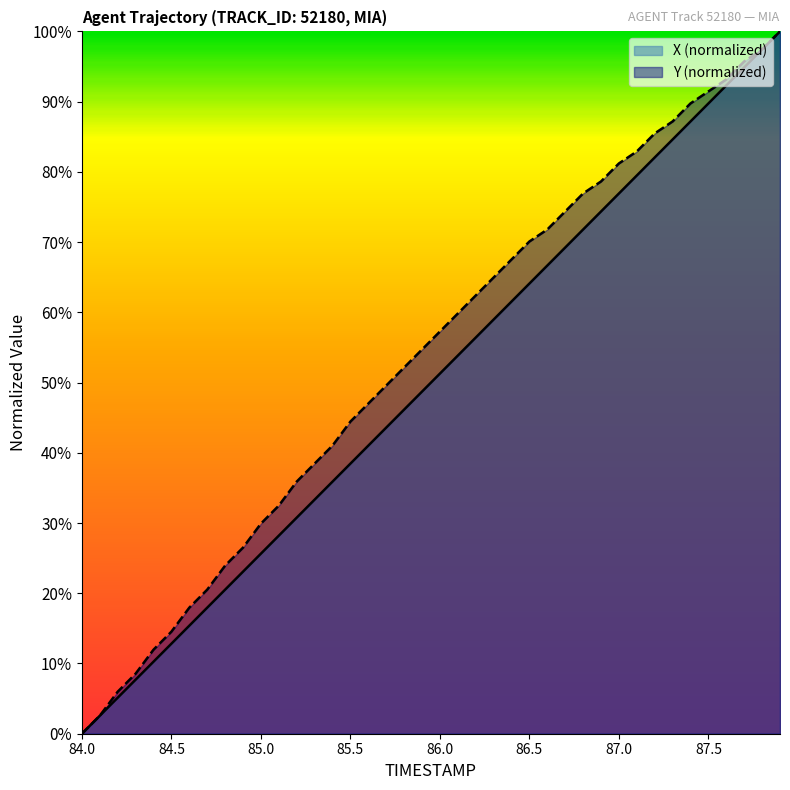

True or false: Y and X intersect in this chart.

False